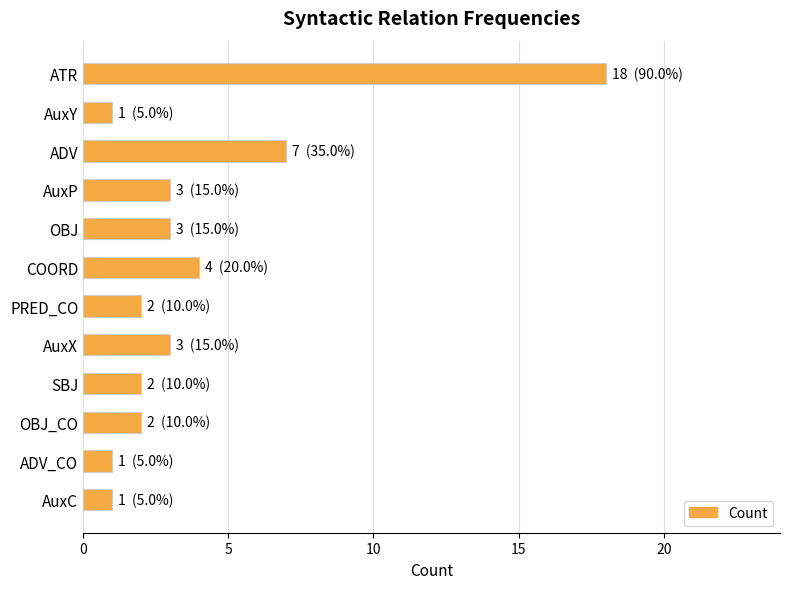

Reading top to bottom, extract all data points from this chart.

ATR=18	AuxY=1	ADV=7	AuxP=3	OBJ=3	COORD=4	PRED_CO=2	AuxX=3	SBJ=2	OBJ_CO=2	ADV_CO=1	AuxC=1